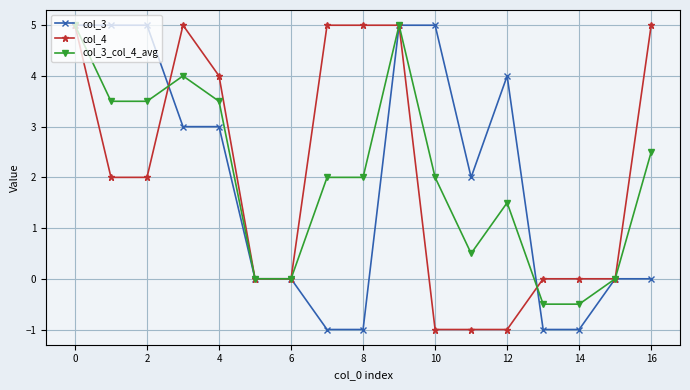

What is the minimum value shown in the chart?

-1.0